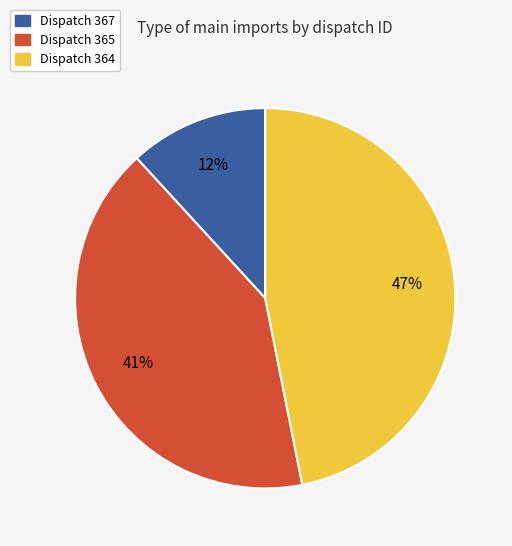

To the nearest percent, what is the difference between the largest and smallest slice percentages?

35%